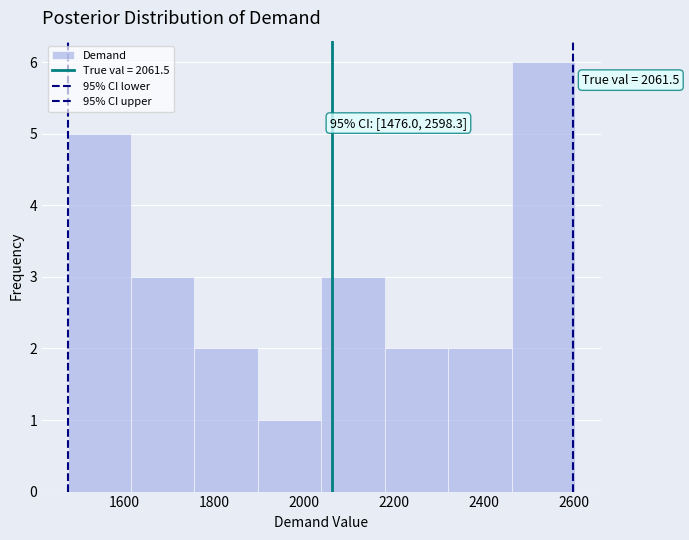

Which range on the x-axis has the tallest bar?

2460 to 2600